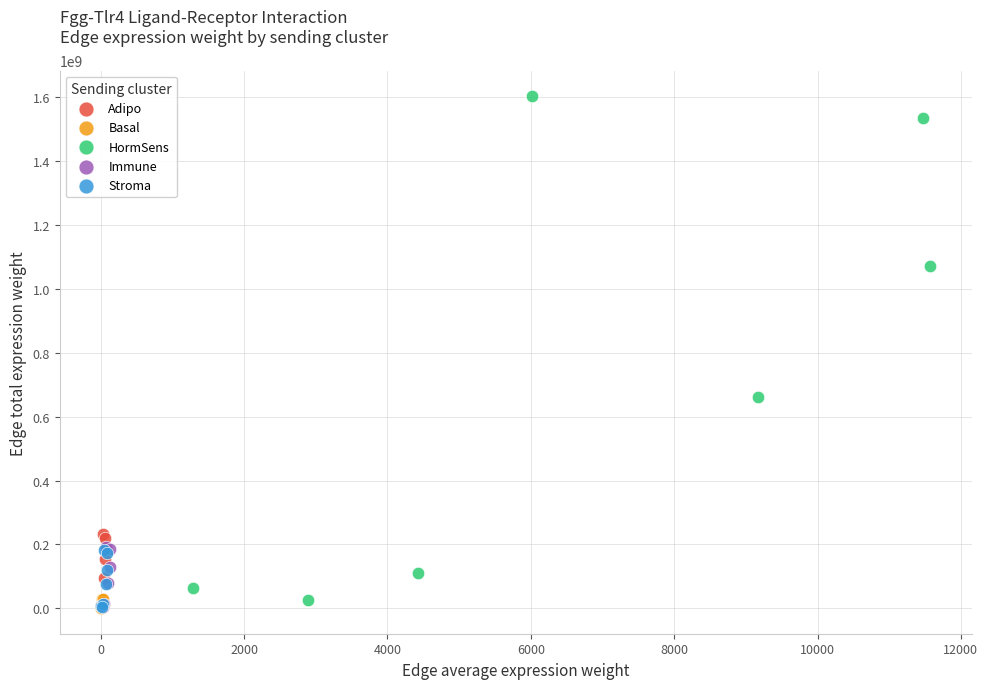

Which series contains the highest Y value?

HormSens